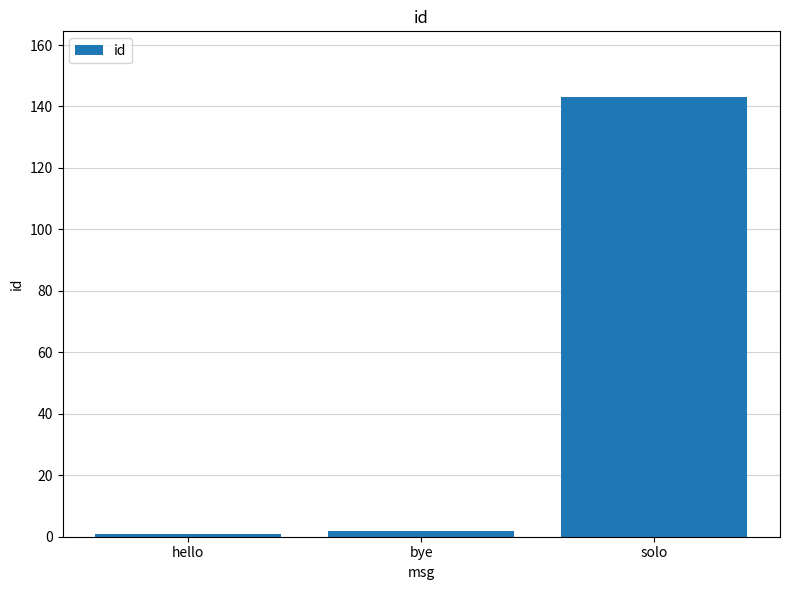

What is the ratio of the value at solo to the value at hello?

143.0